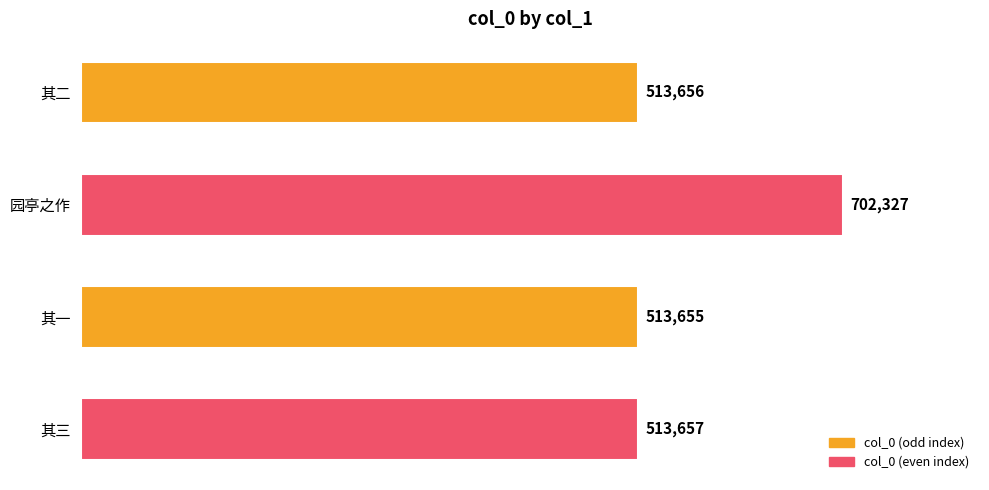

True or false: the data shows 513656 at 其二.

True